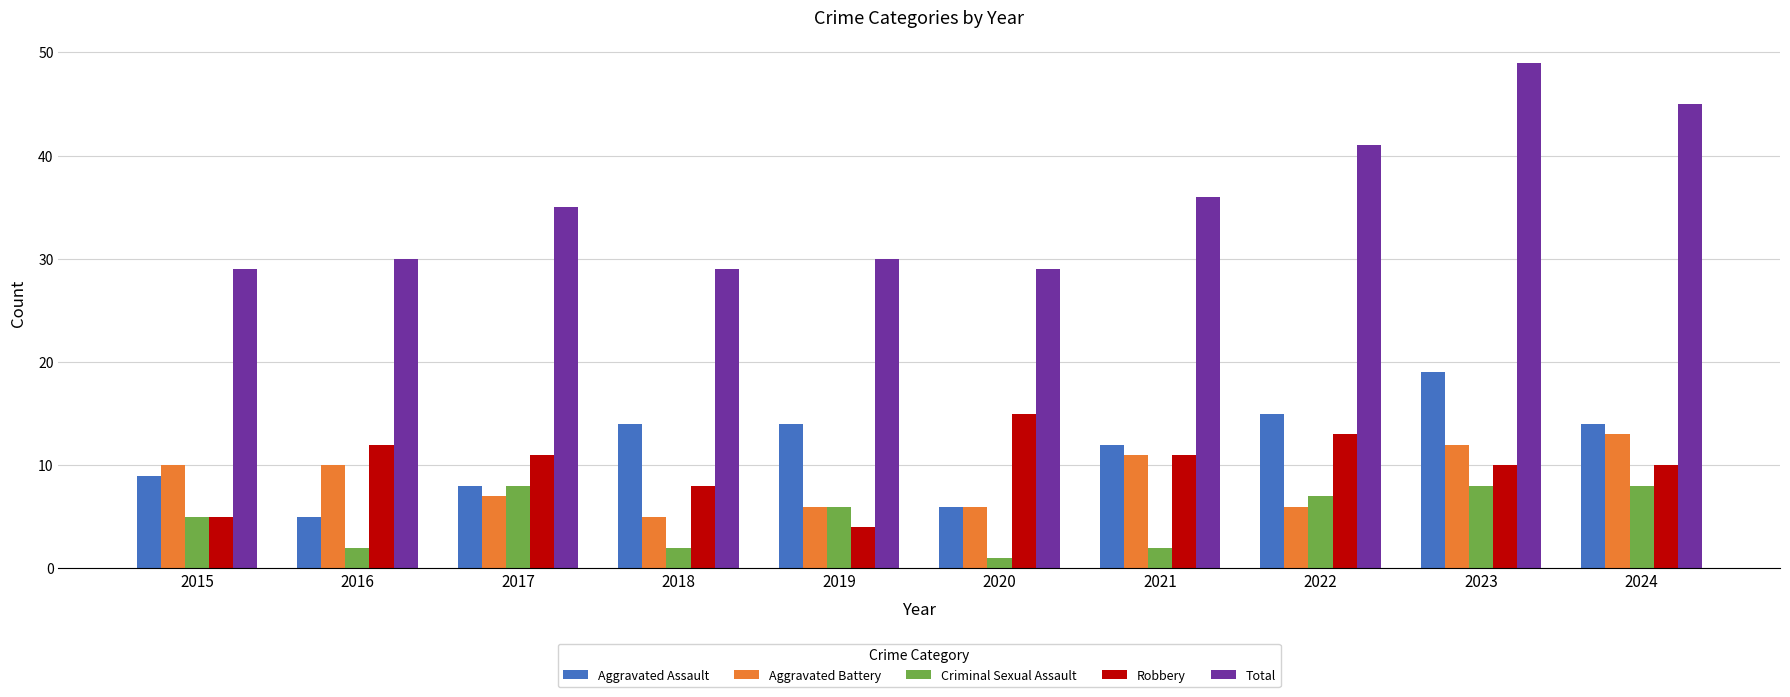

What is the difference between the second highest and second lowest values in the Total series?

16